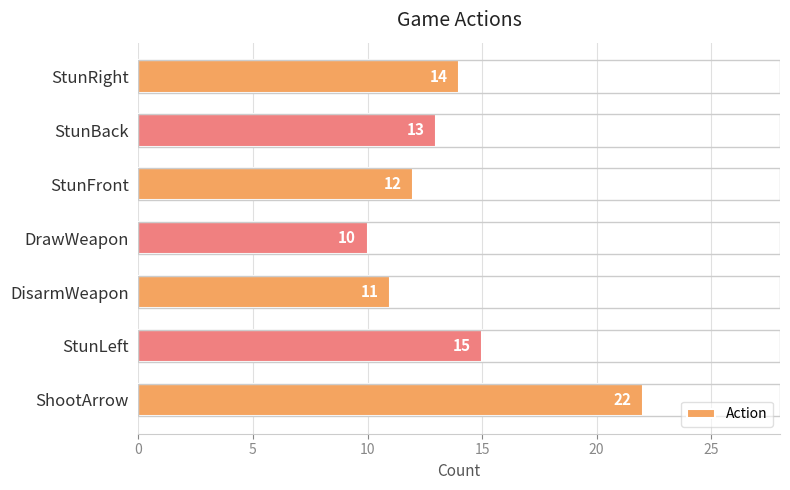

What is the sum of all values?

97